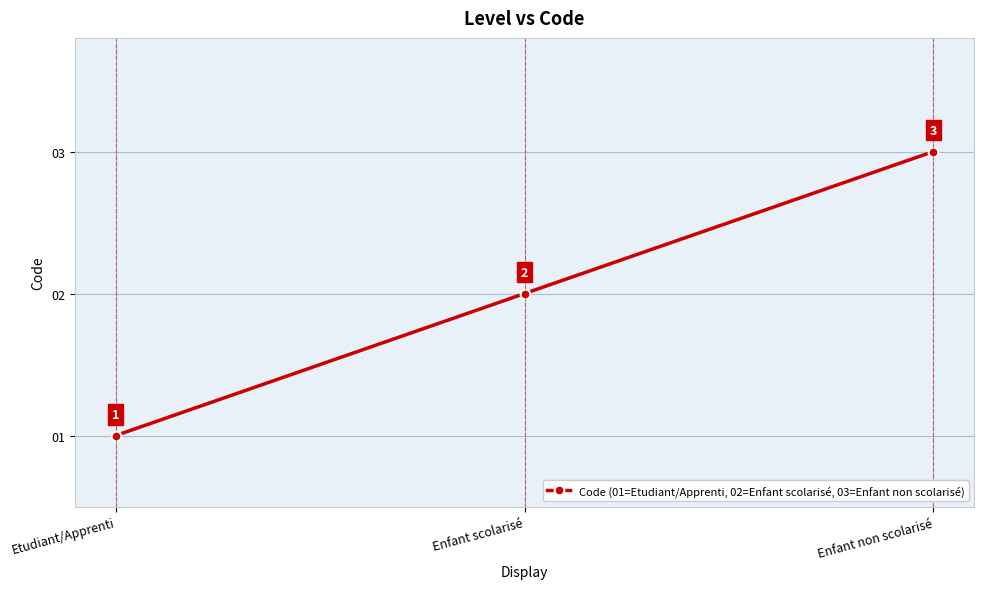

What is the label of the 1st point from the right?

Enfant non scolarisé